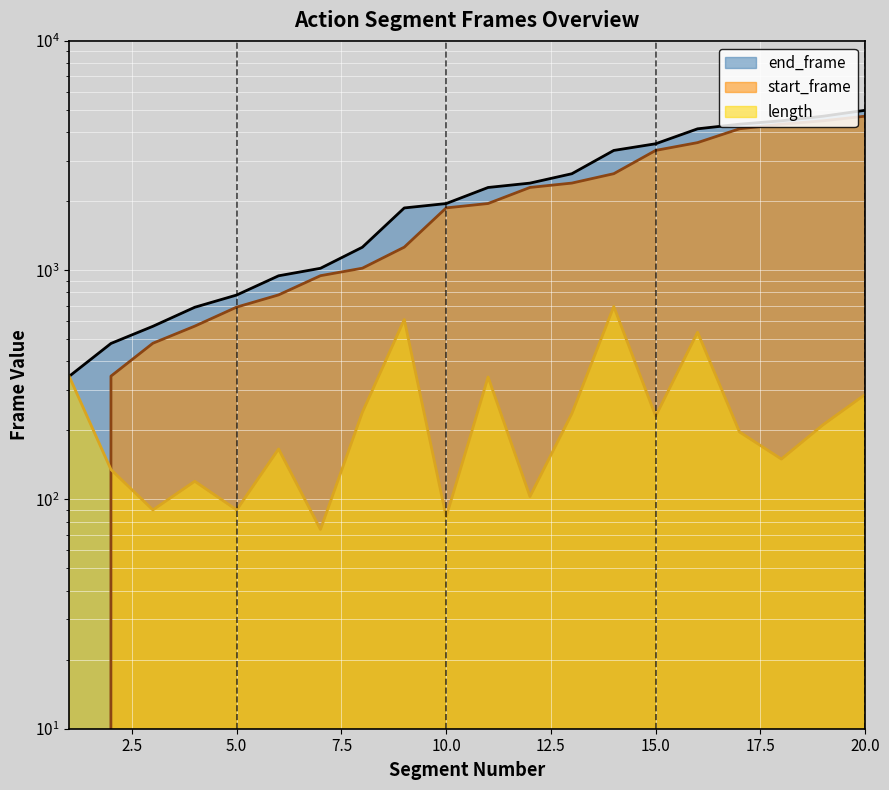

Reading right to left, list all the values displayed in this chart.

end_frame: 4981	4694	4482	4332	4135	3559	3328	2634	2397	2294	1952	1868	1259	1019	945	779	689	569	479	344
start_frame: 4695	4483	4333	4136	3600	3329	2635	2398	2295	1953	1869	1260	1020	946	780	690	570	480	345	0
length: 287	212	150	197	536	231	694	237	103	342	84	609	240	74	166	90	120	90	135	345